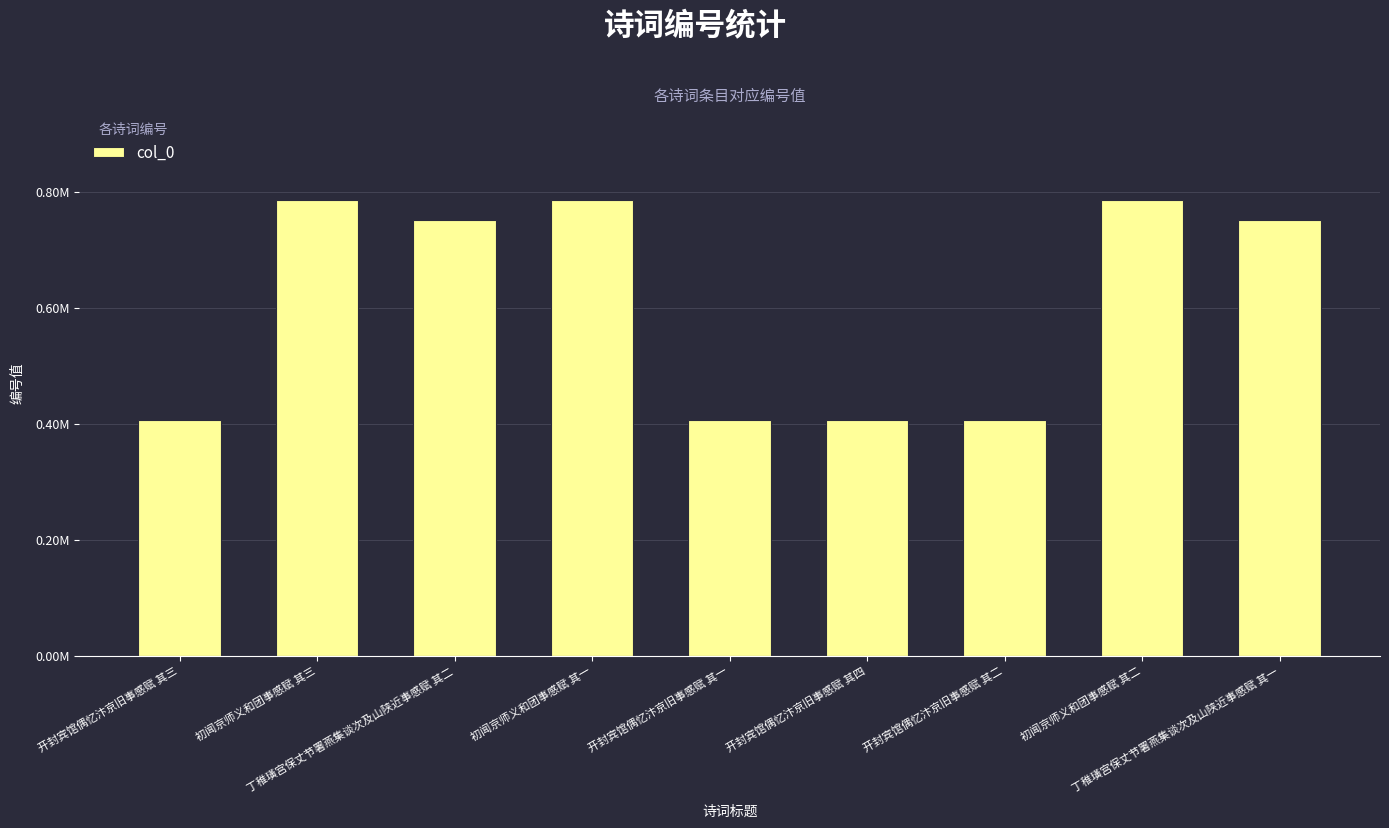

What is the greatest value displayed?

786025